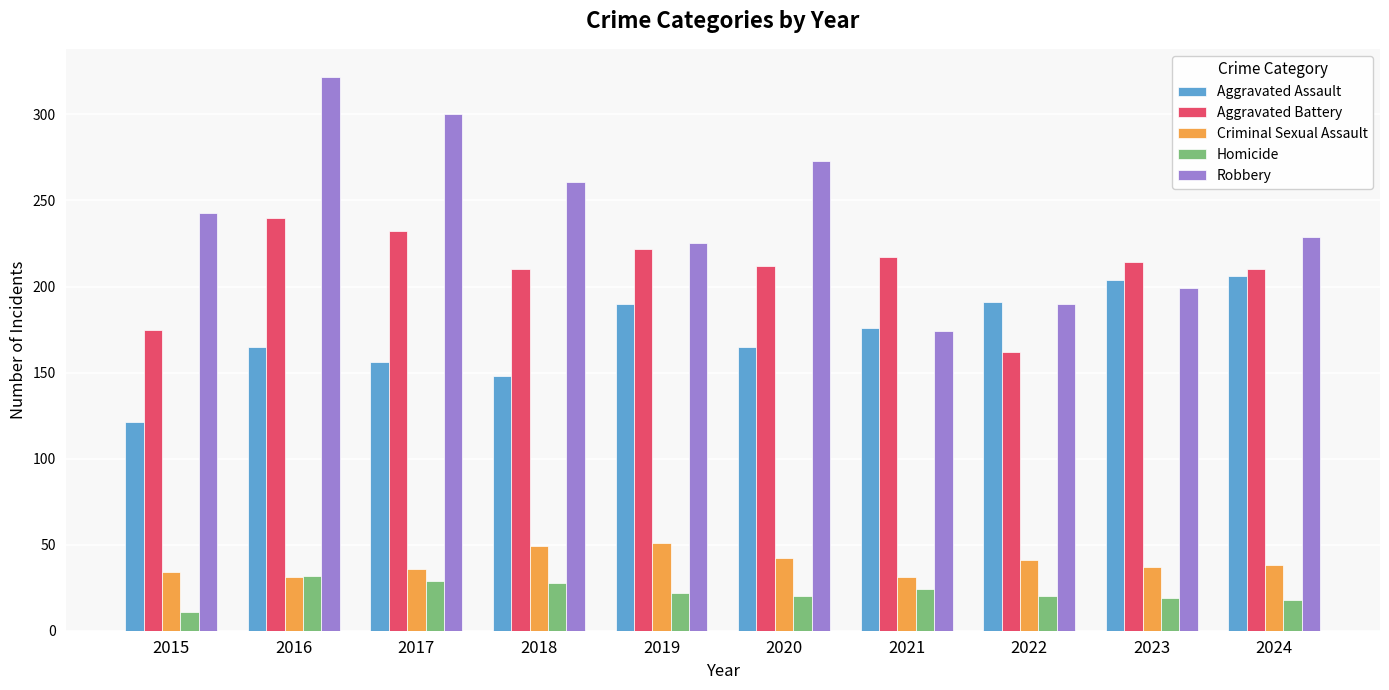

What is the maximum value shown in the chart?

322